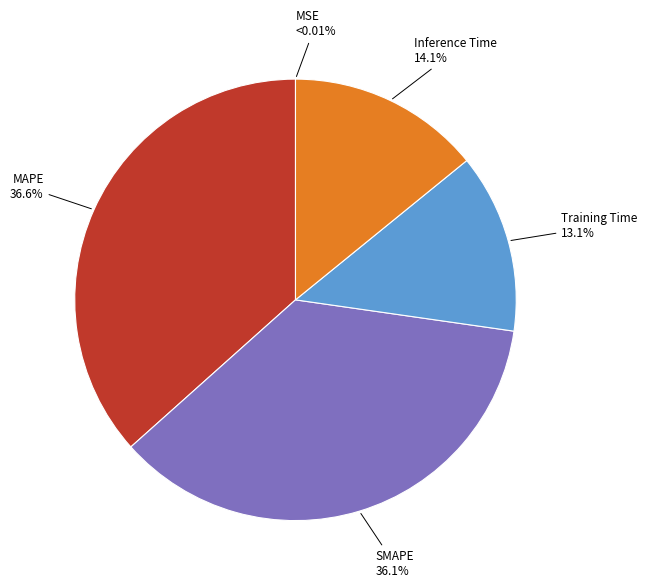

Is there any slice that represents more than half of the pie?

No